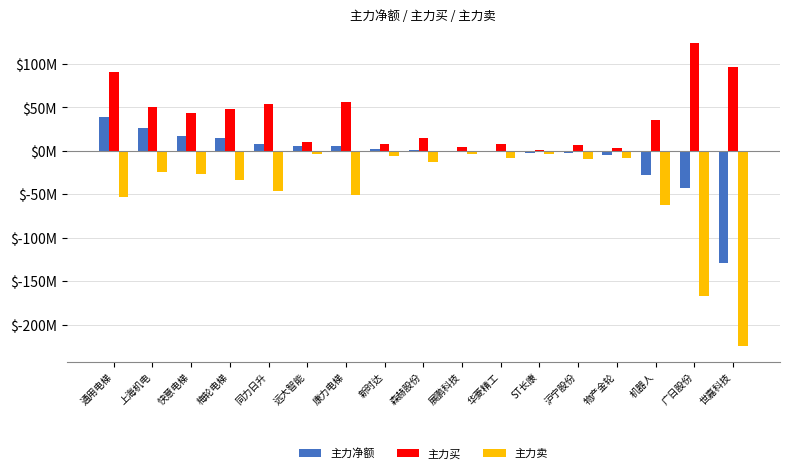

Does the chart contain stacked bars?

No